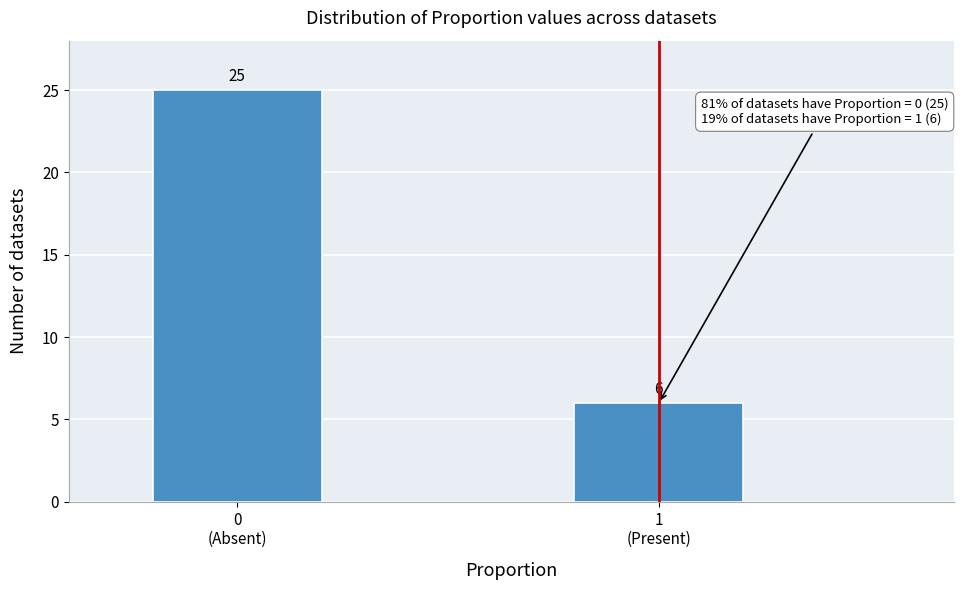

Reading right to left, extract all data points from this chart.

6	25